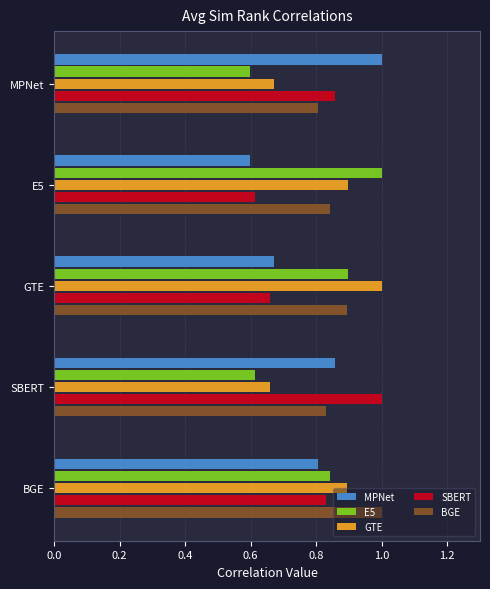

The GTE series shows 0.4 at MPNet. True or false?

False